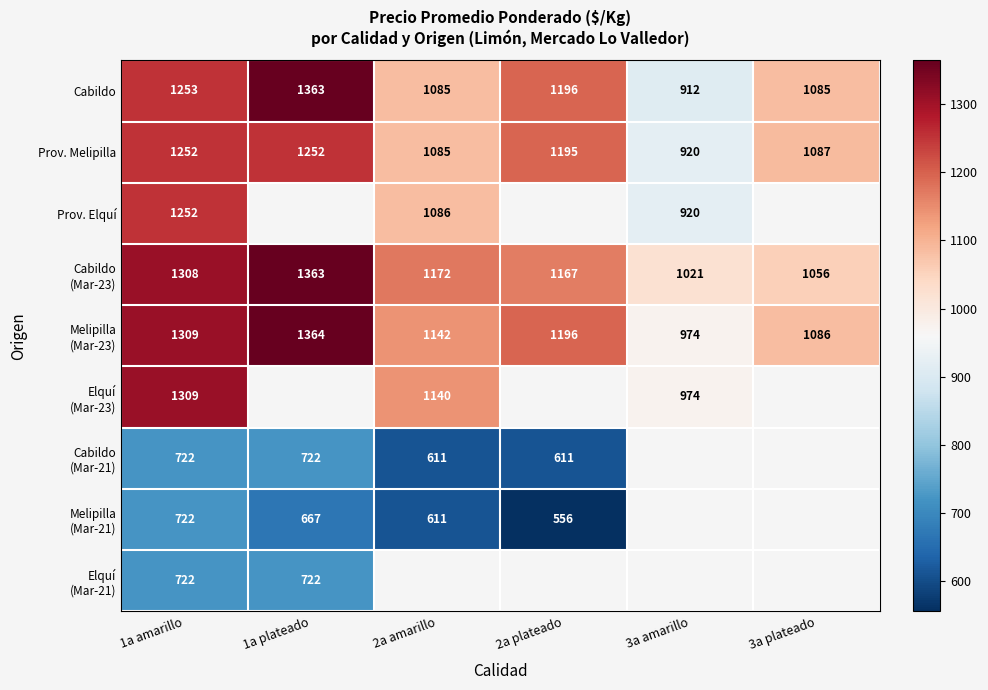

The Cabildo series shows 912 at 3a amarillo. True or false?

True